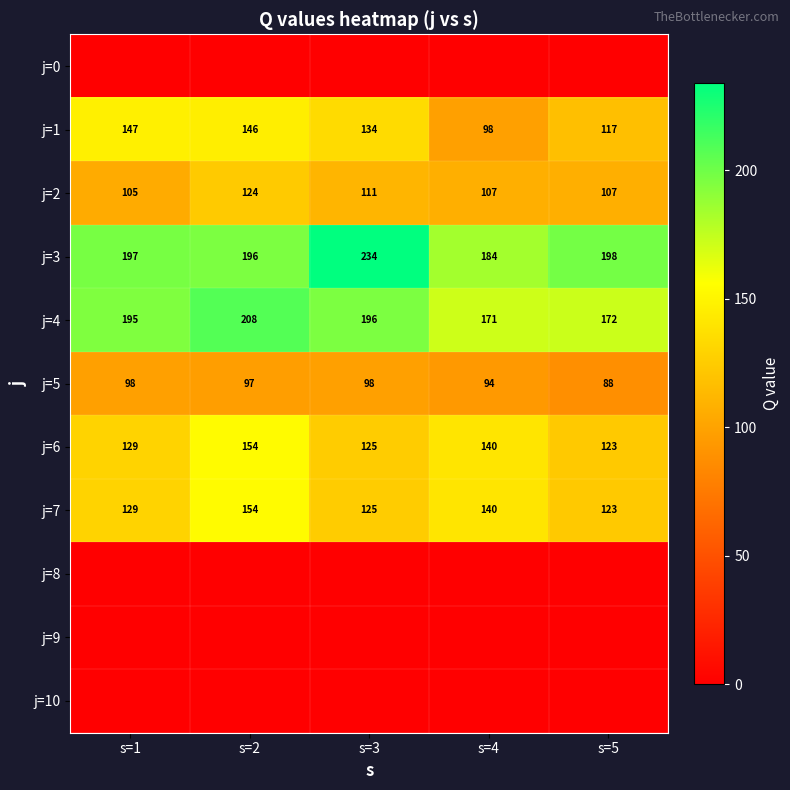

What is the highest value of the j=4 series?

208